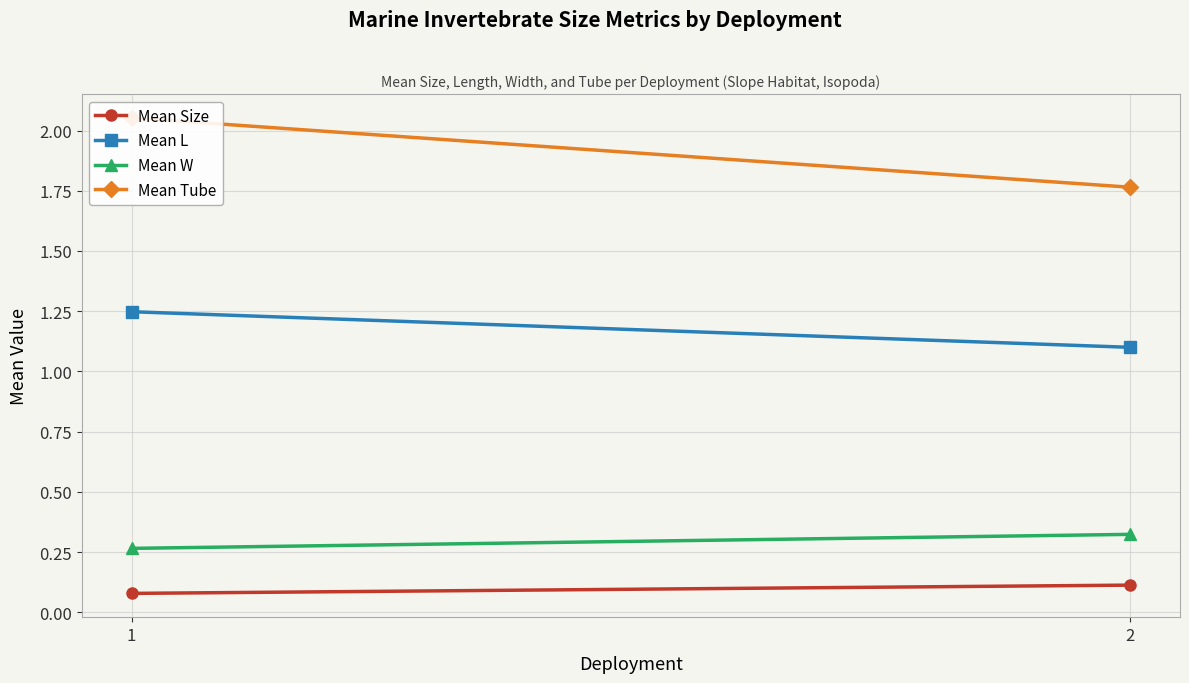

What are all the series names shown in the legend?

Mean Size, Mean L, Mean W, Mean Tube